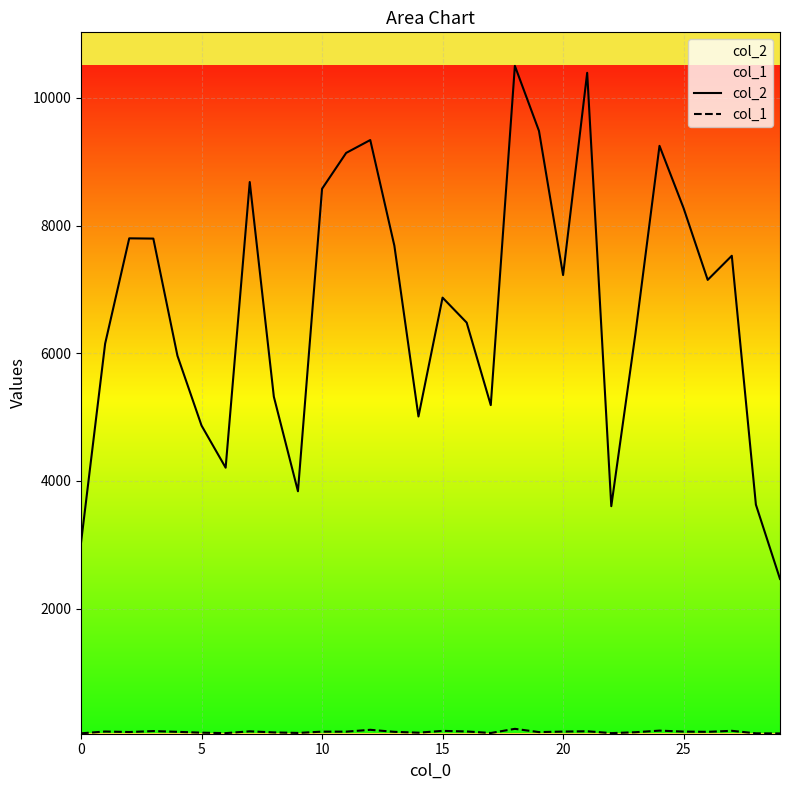

What are all the series names shown in the legend?

col_2, col_1